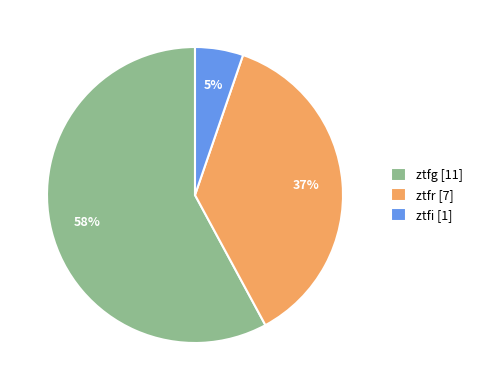

What percentage is the ztfg slice, to the nearest percent?

58%